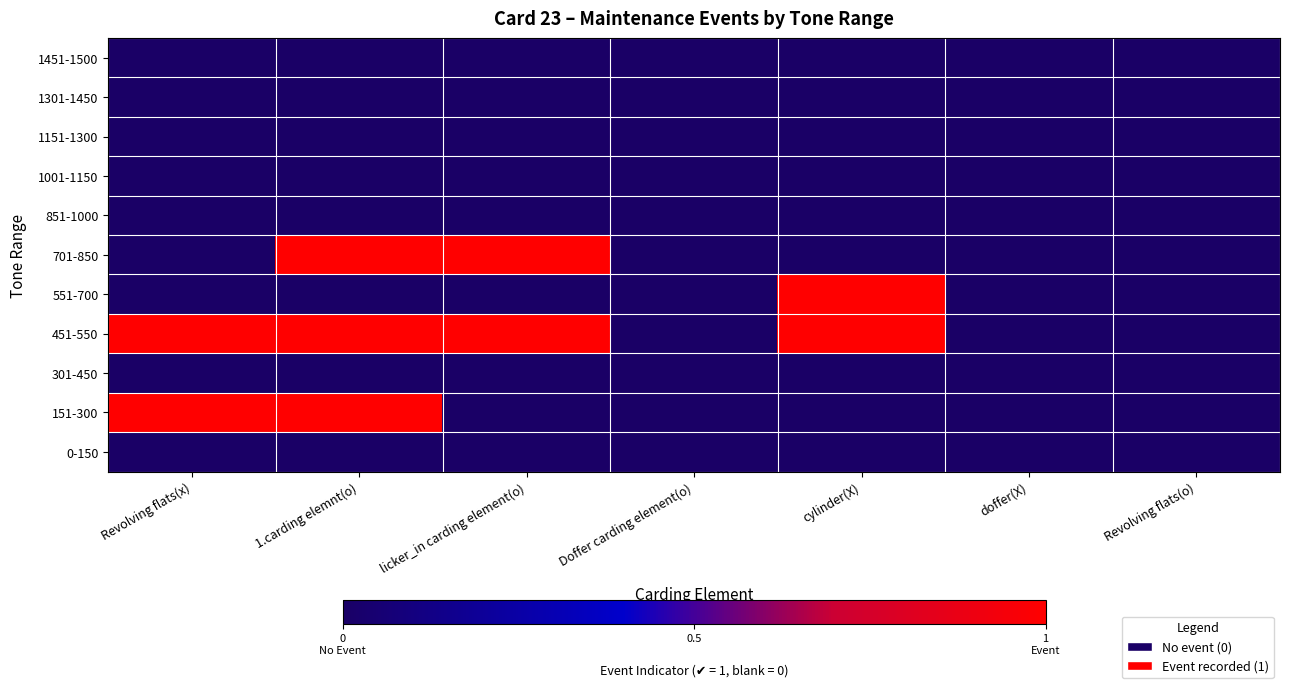

At how many categories does at least one series exceed 0?

4